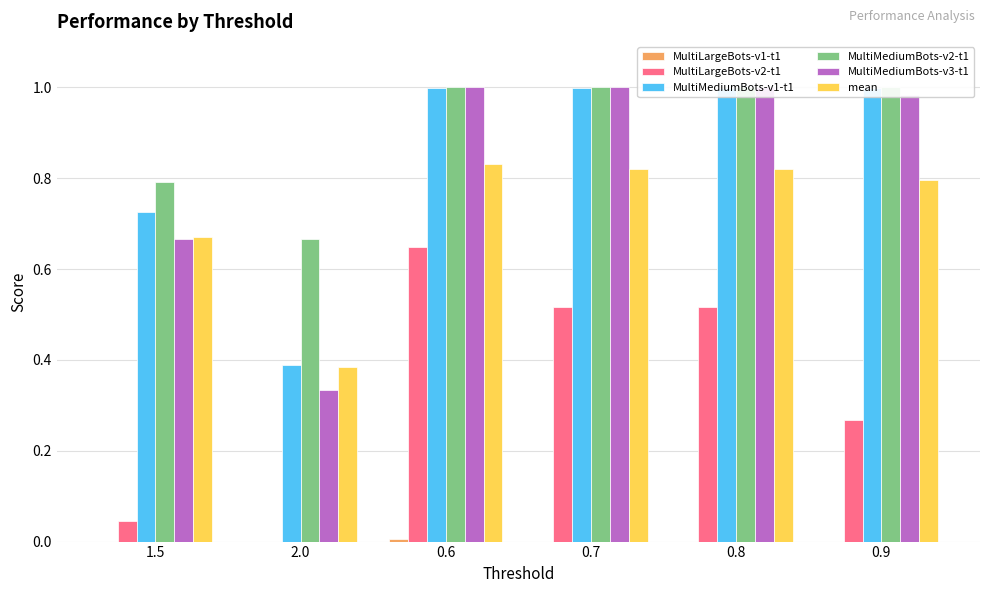

How many bars are there in total?

36